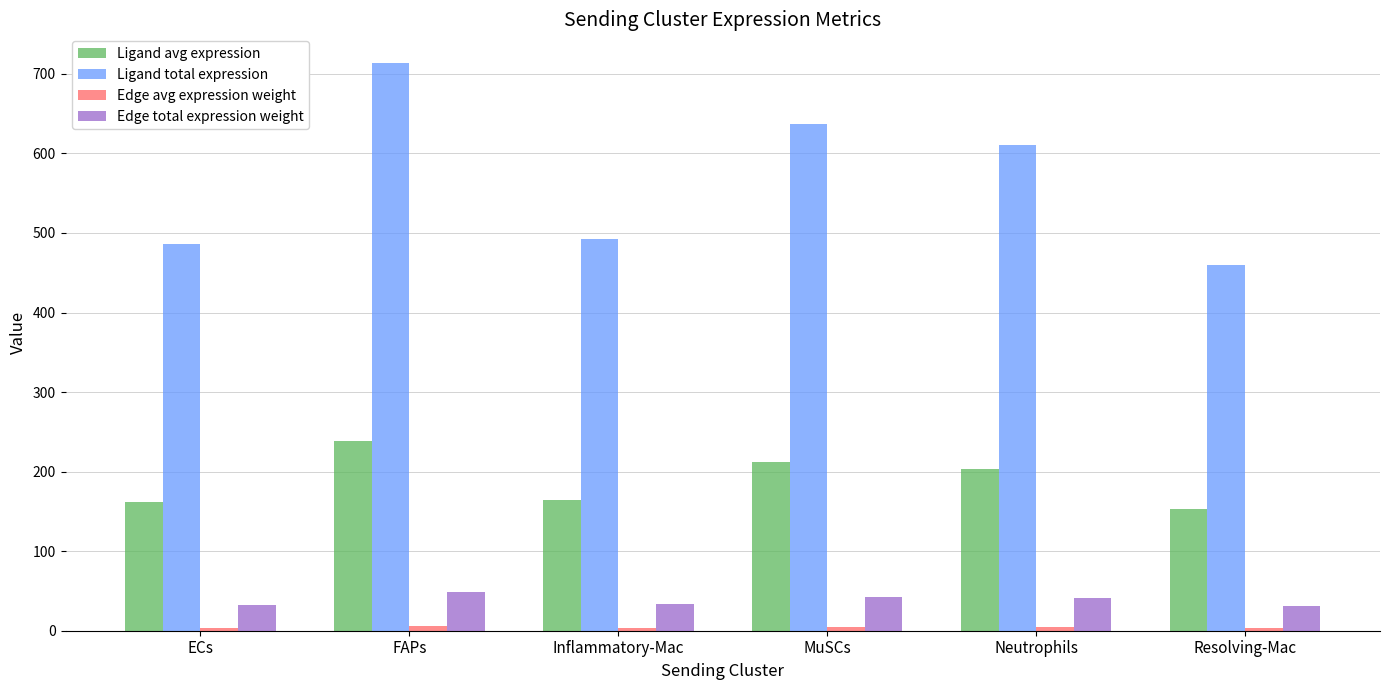

Where is Ligand avg expression nearest to the value 195?

Neutrophils